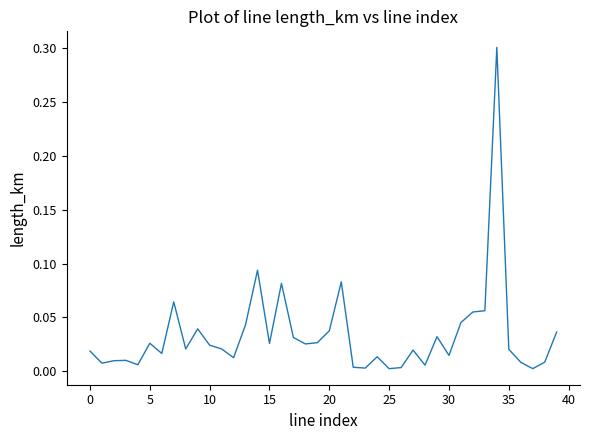

True or false: the data has more than 2 interior local peaks.

True